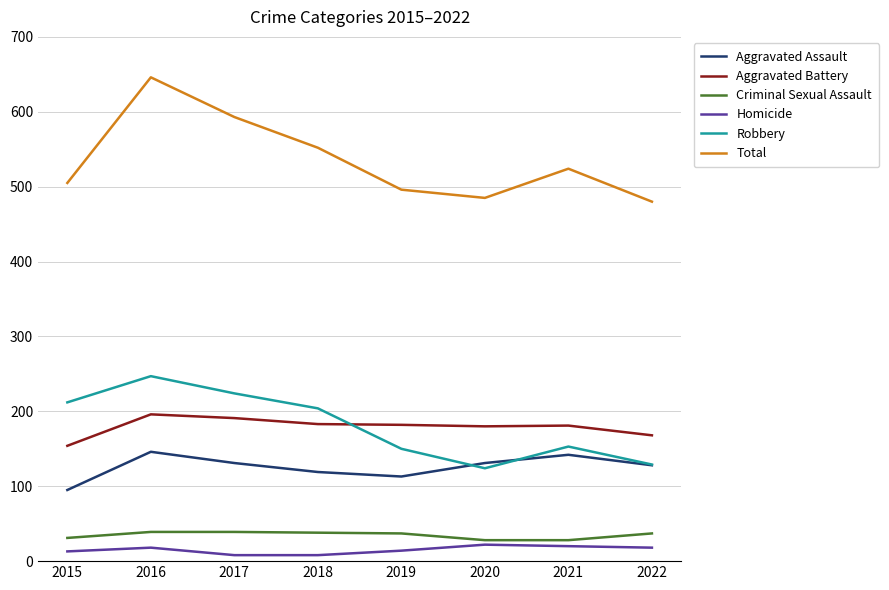

True or false: Homicide and Robbery intersect in this chart.

False